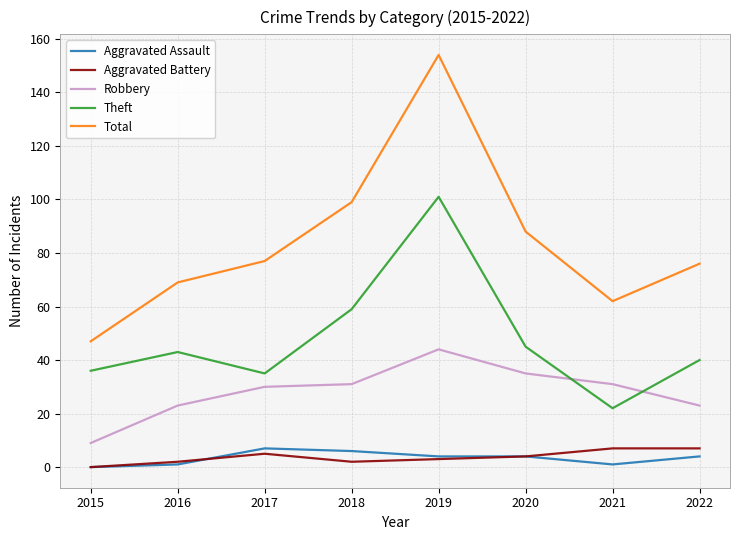

How many Aggravated Assault values are between 1 and 6?

6